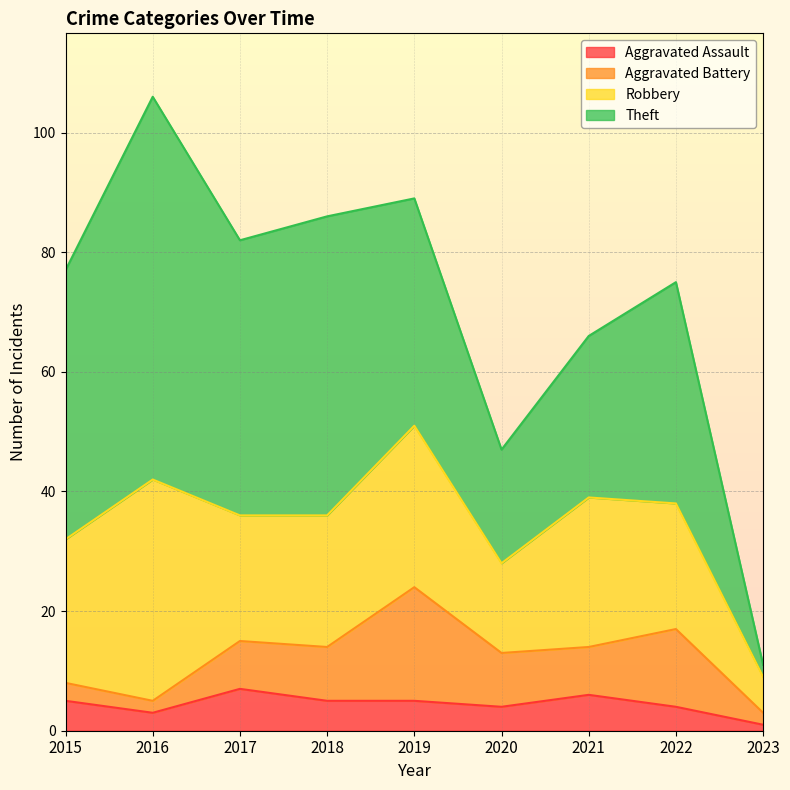

At which category is the sum across all series the highest?

2016